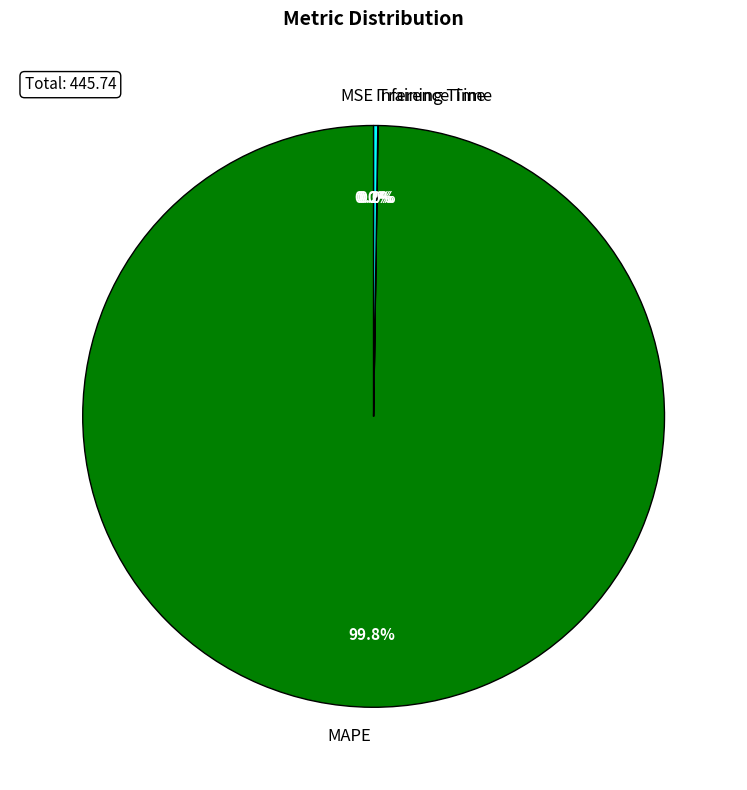

Which slice is the largest?

MAPE